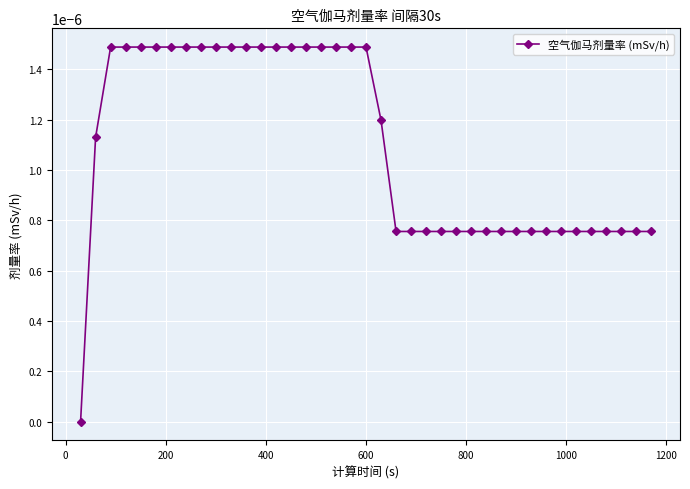

How many distinct data groups are displayed?

1